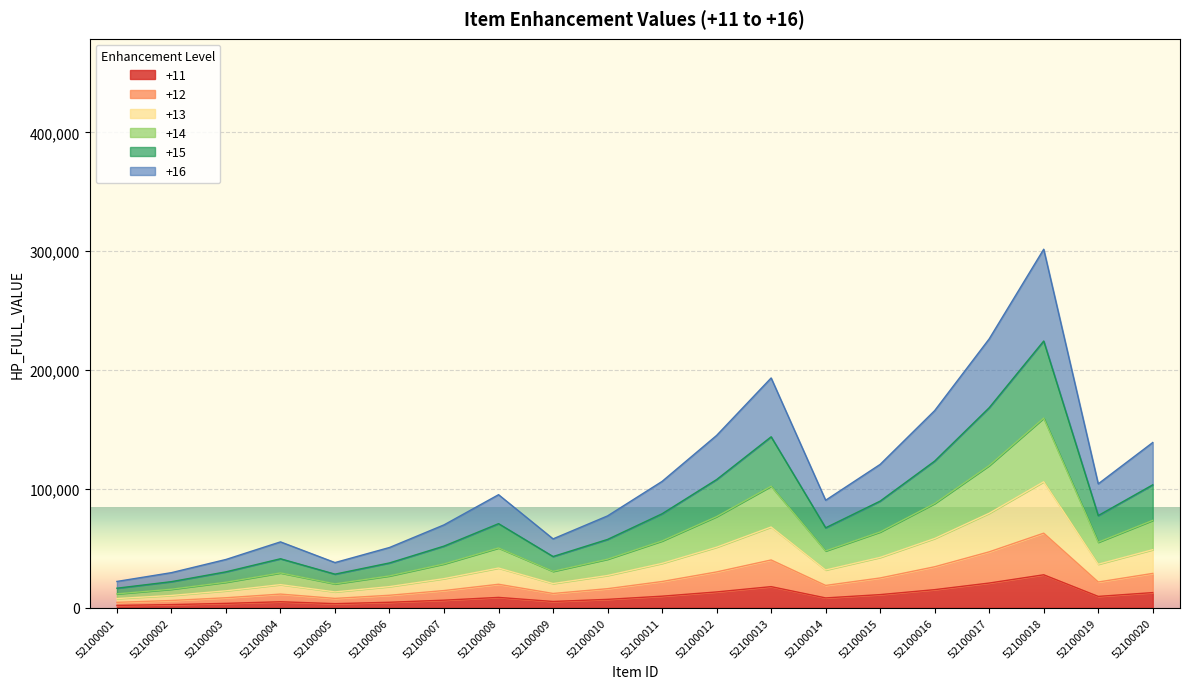

Does the chart display data point markers on the line(s)?

No